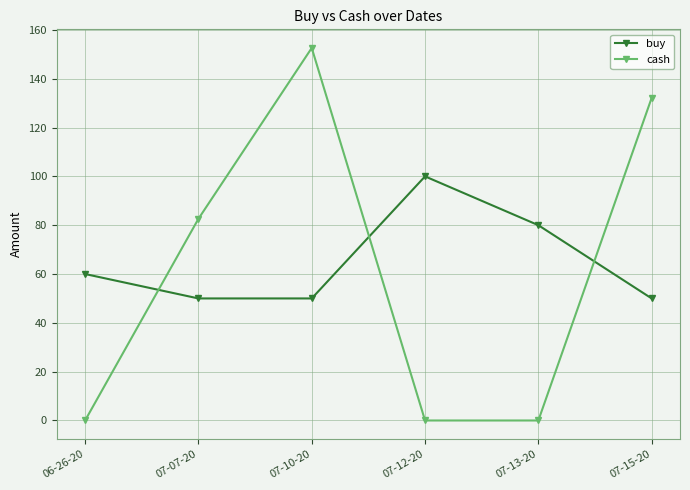

What are all the series names shown in the legend?

buy, cash